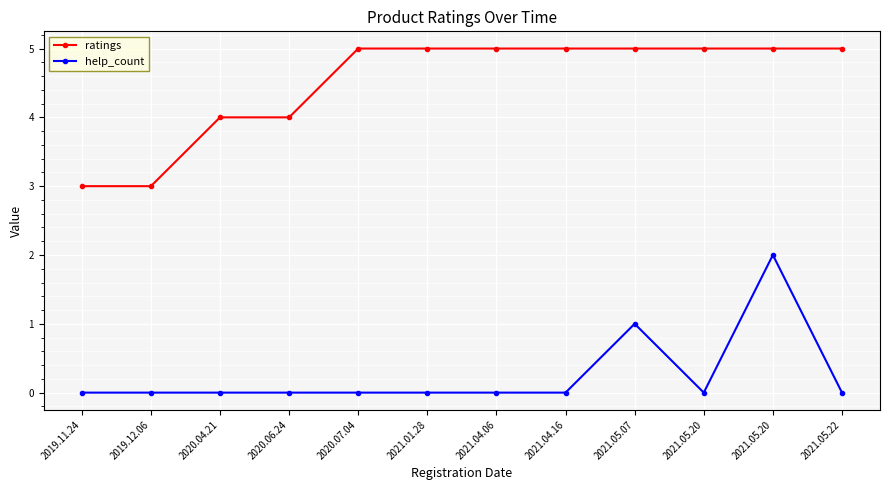

What are all the series names shown in the legend?

ratings, help_count